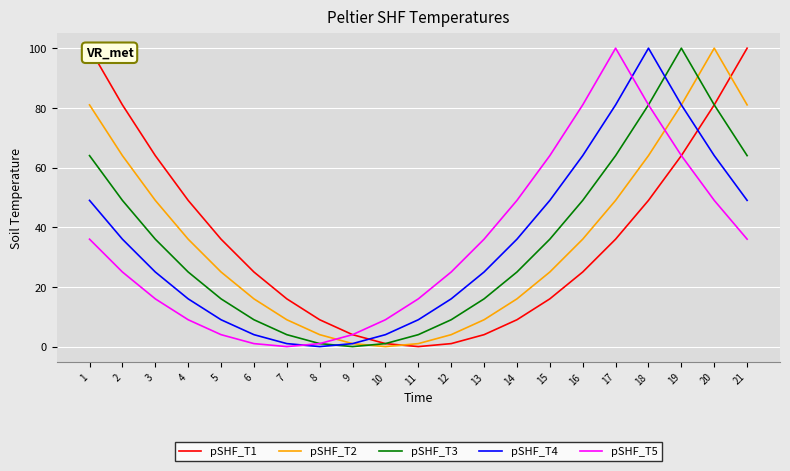

True or false: pSHF_T2 has more than 2 interior local peaks.

False